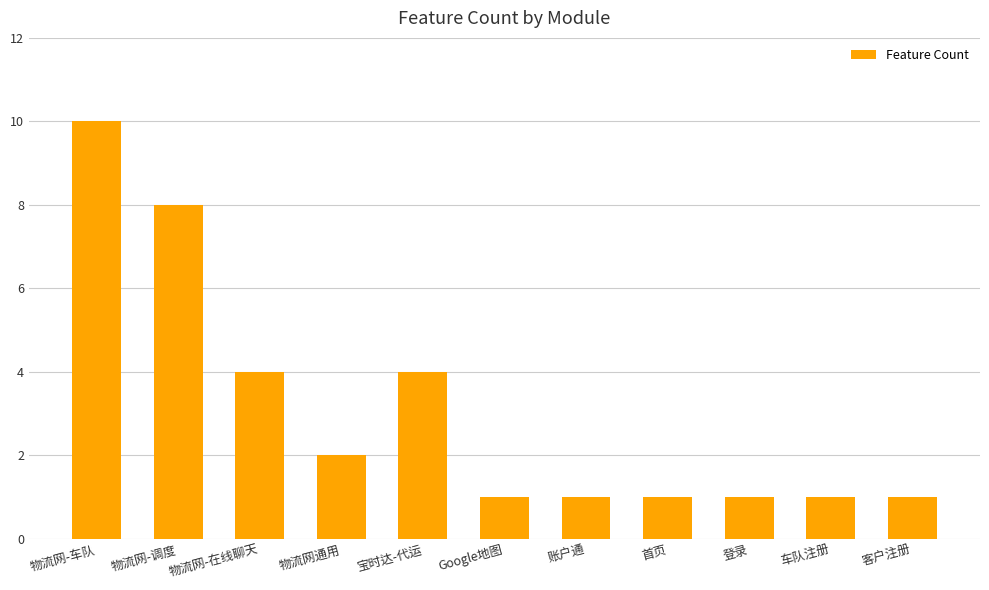

The value at 物流网-车队 is 6. True or false?

False